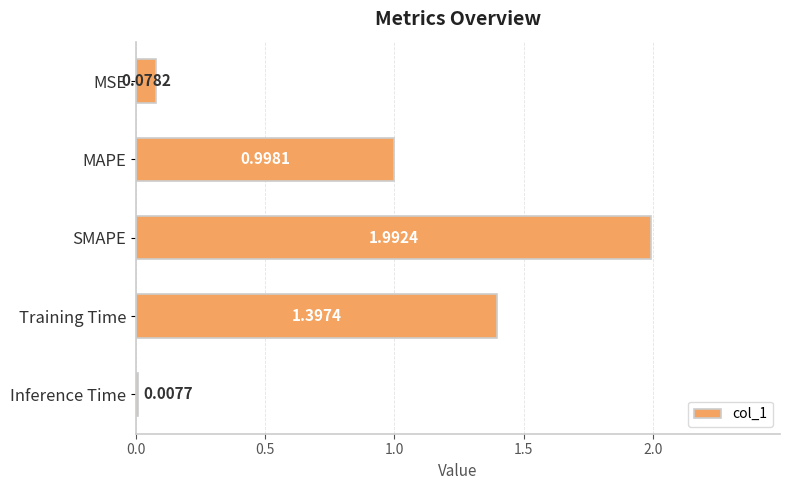

What is the ratio of the value at MAPE to the value at Training Time?

0.7